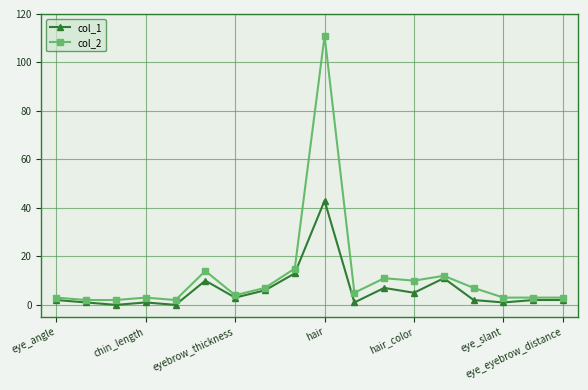

List the series in order of their overall mean, lowest first.

col_1, col_2